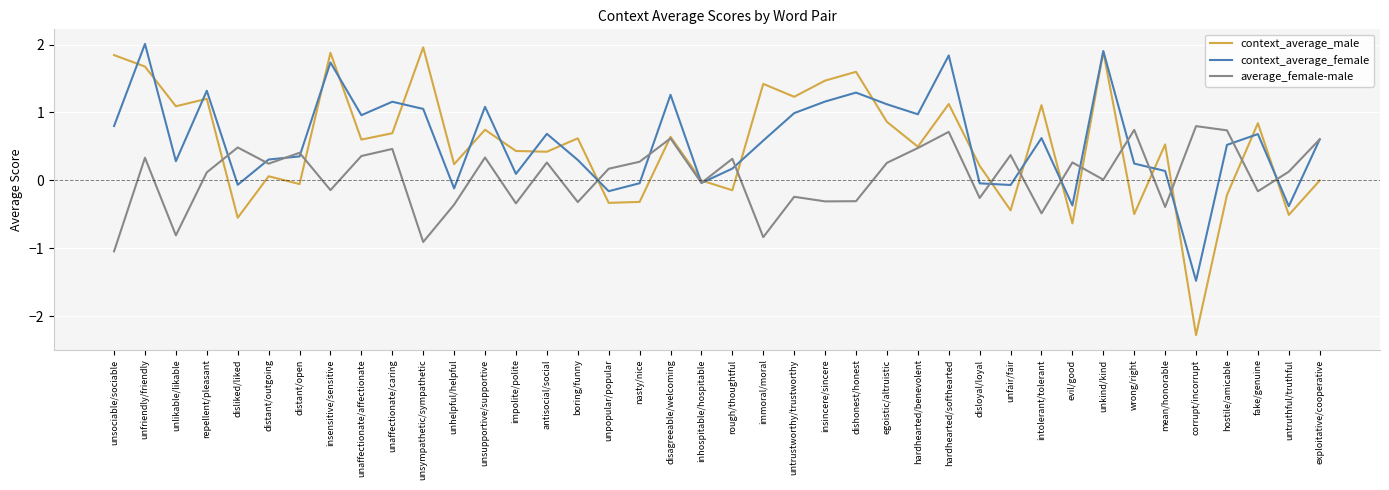

At unfriendly/friendly, list the series in order from largest to smallest.

context_average_female, context_average_male, average_female-male